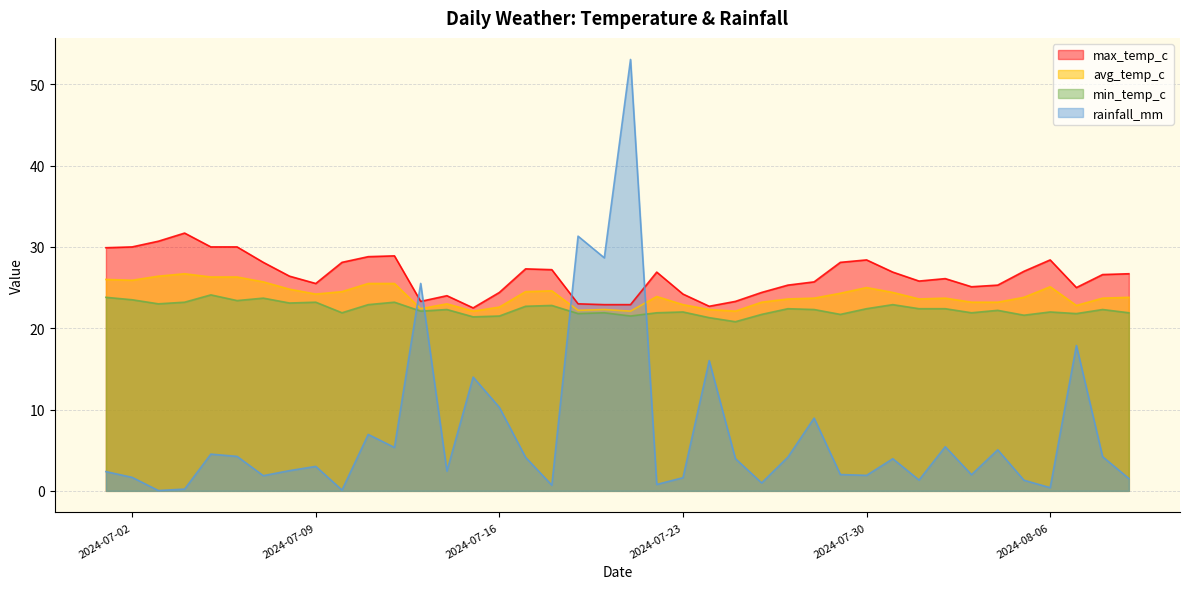

What are all the series names shown in the legend?

max_temp_c, avg_temp_c, min_temp_c, rainfall_mm